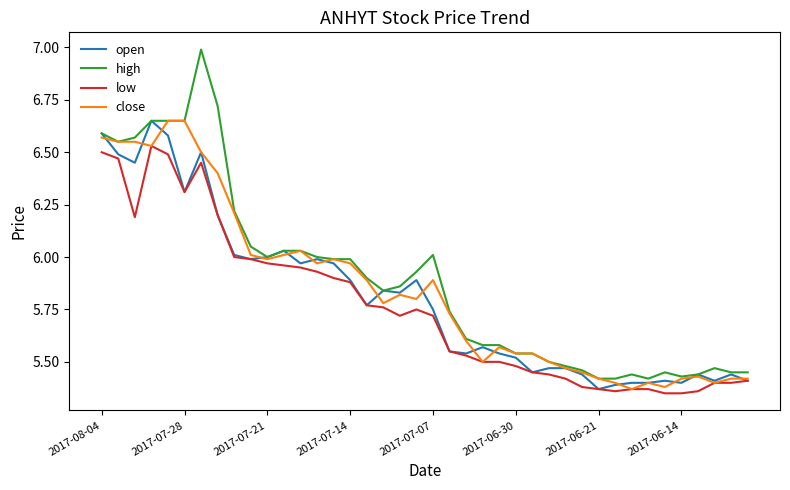

What is the maximum value shown in the chart?

7.0